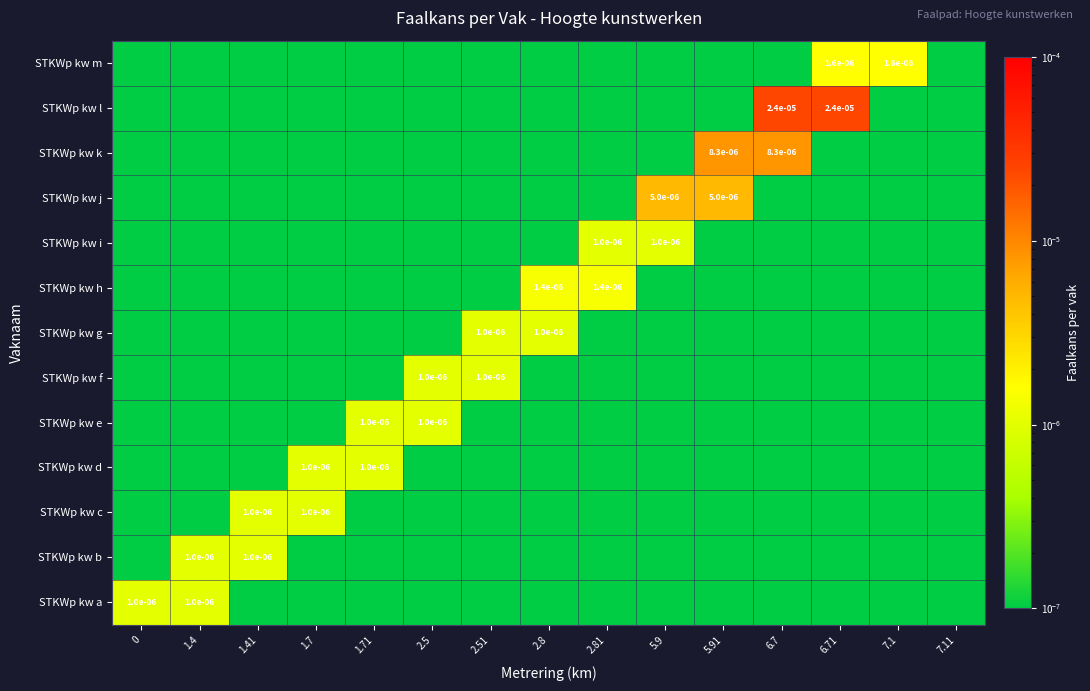

List the labels in order of STKWp kw k value, smallest first.

0, 1.4, 1.41, 1.7, 1.71, 2.5, 2.51, 2.8, 2.81, 5.9, 6.71, 7.1, 7.11, 5.91, 6.7